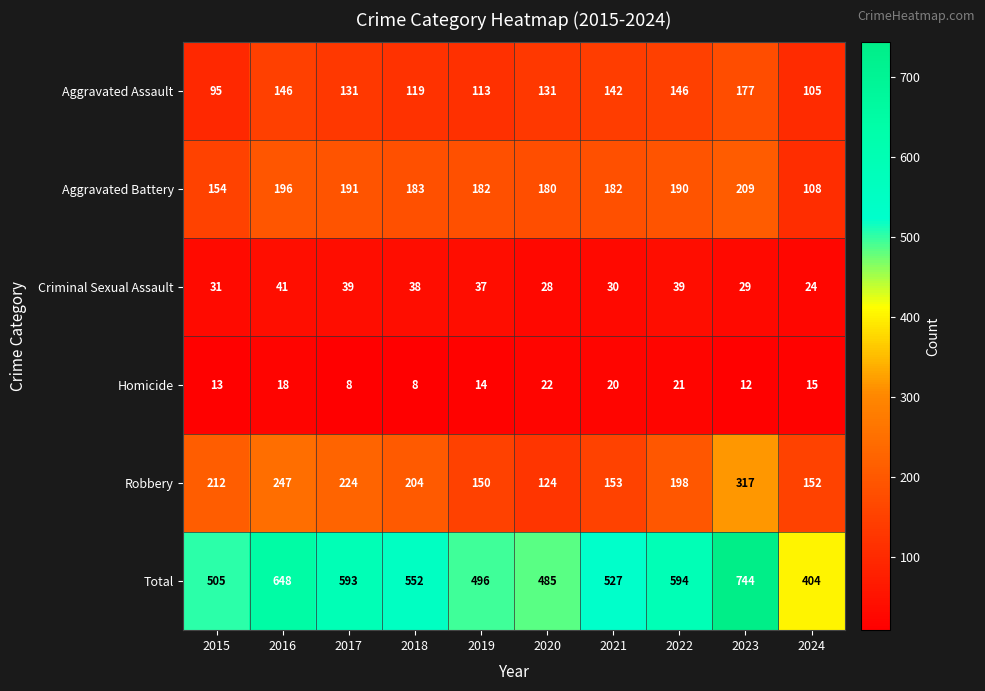

What is the total value across all series at 2019?

992